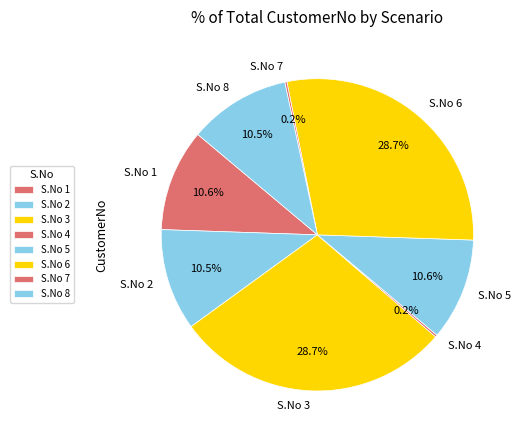

Does S.No 5 account for over 50% of the chart?

No